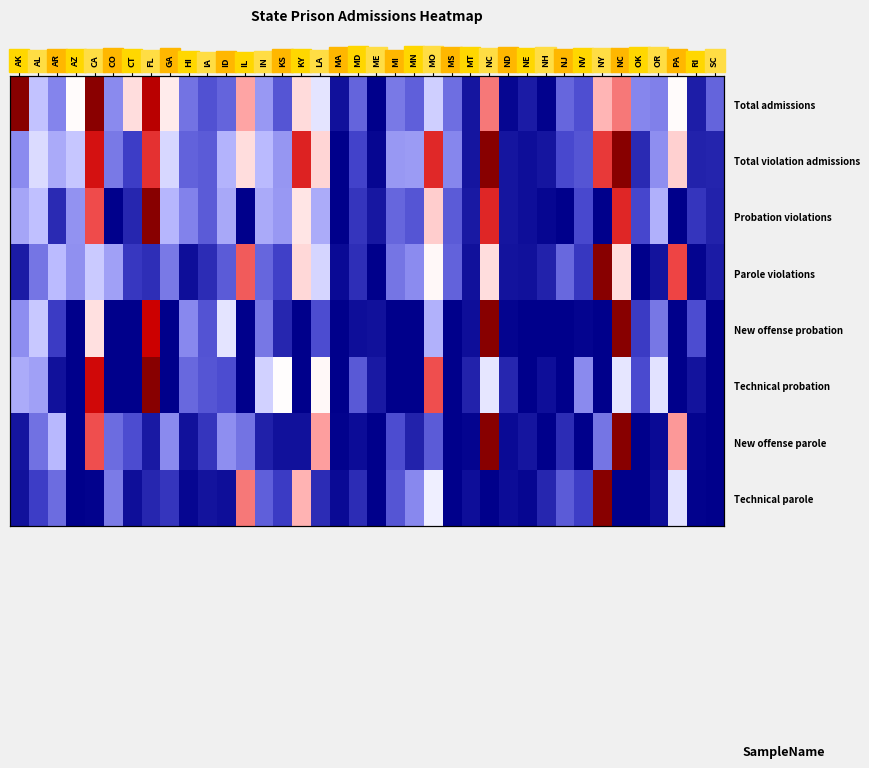

Which category has the lowest value across all series?

ME